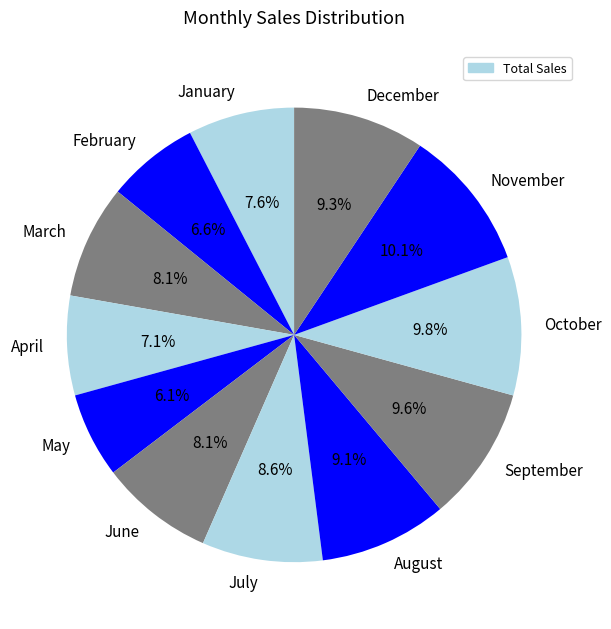

The August slice represents 23% of the pie. True or false?

False